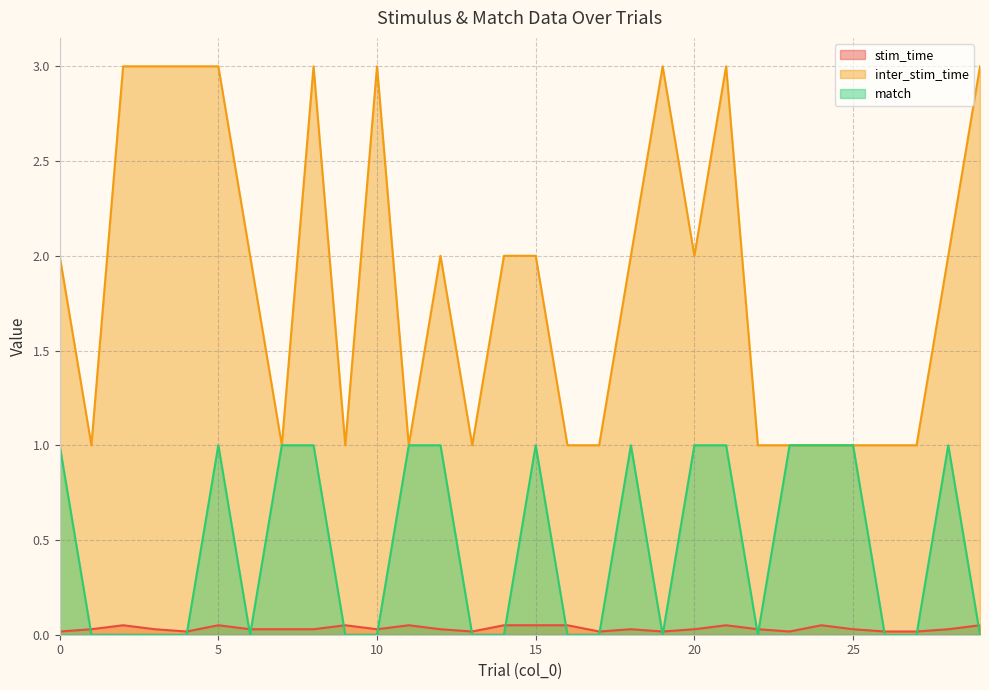

Rank the series by their maximum value, from lowest to highest.

stim_time, match, inter_stim_time